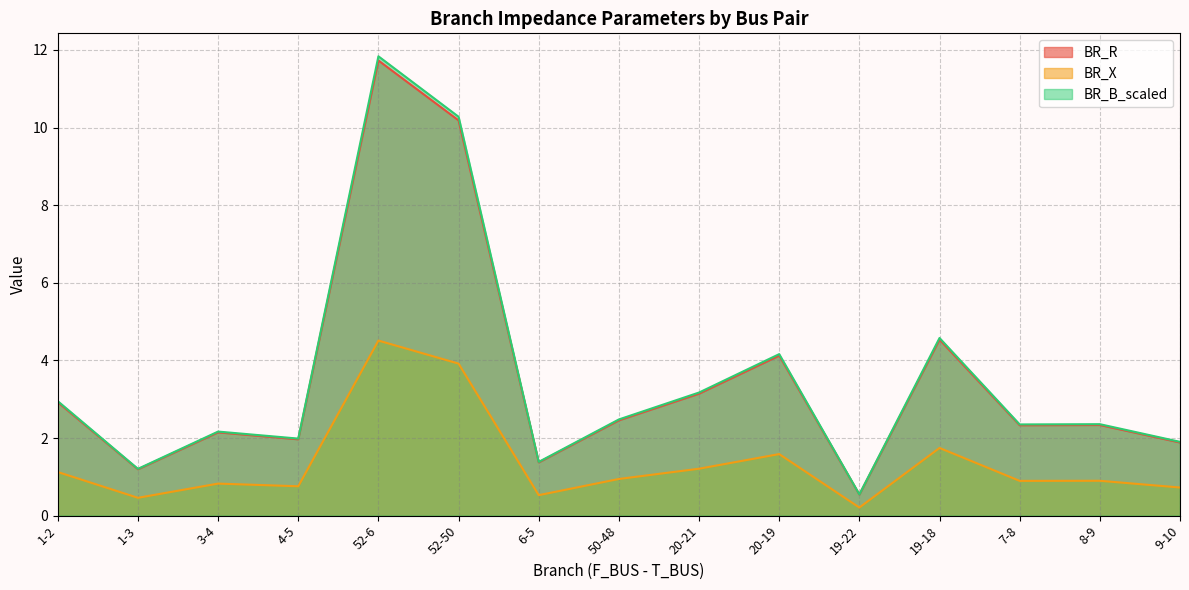

True or false: BR_R has a value of 4.5 at 19-18.

True